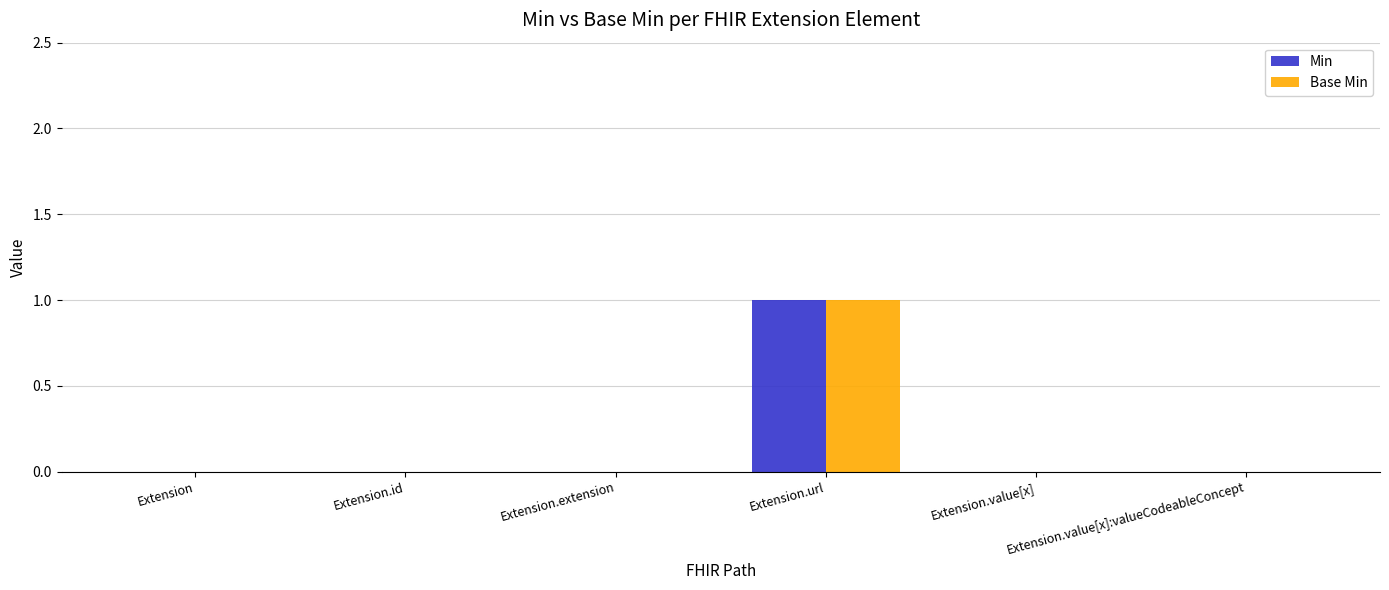

Is it true that Min equals 1 at Extension.value[x]?

False